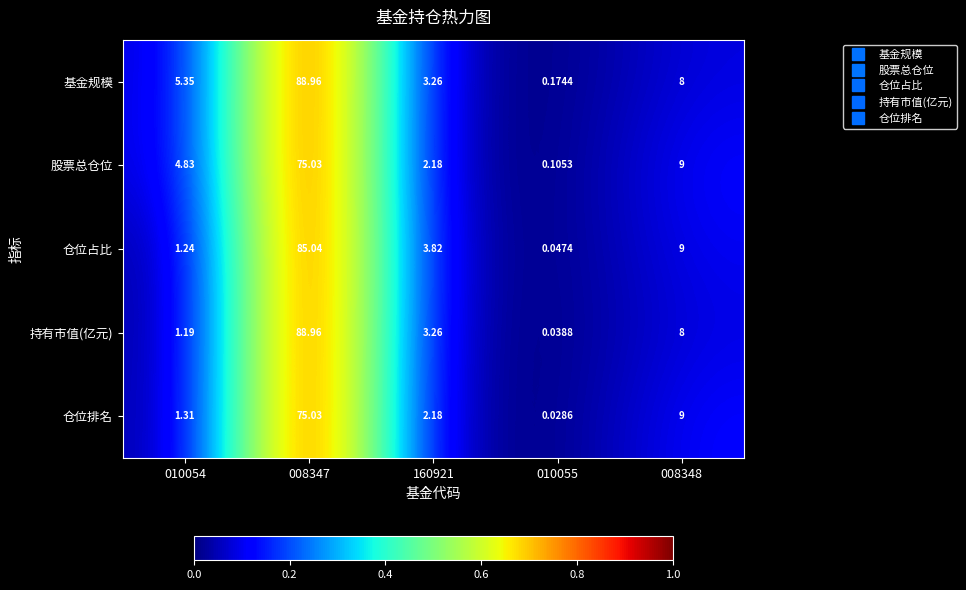

Which category has the lowest value across all series?

010055